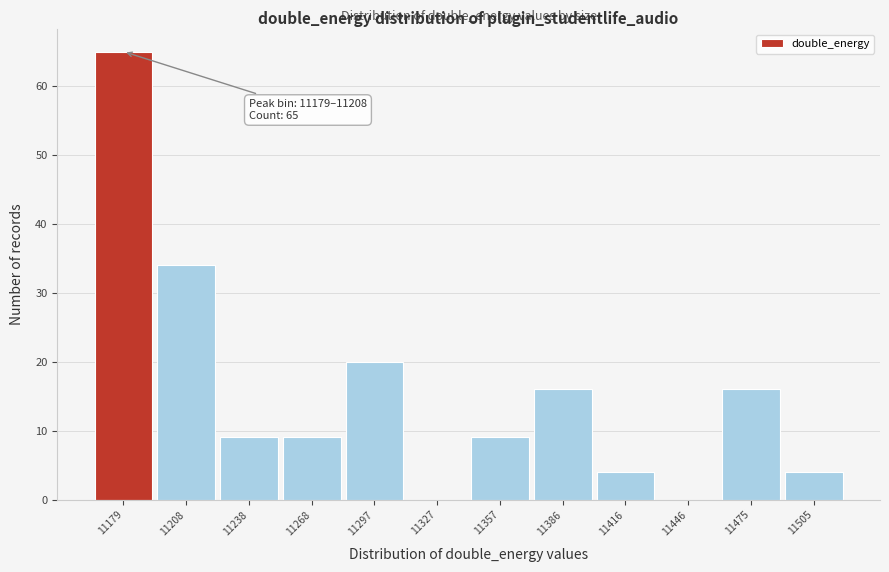

Reading right to left, transcribe all the data shown in this chart.

11505=4	11475=16	11446=0	11416=4	11386=16	11357=9	11327=0	11297=20	11268=9	11238=9	11208=34	11179=65